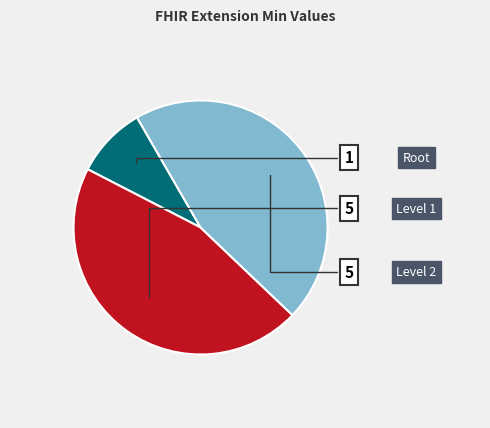

Is there any slice that represents more than half of the pie?

No